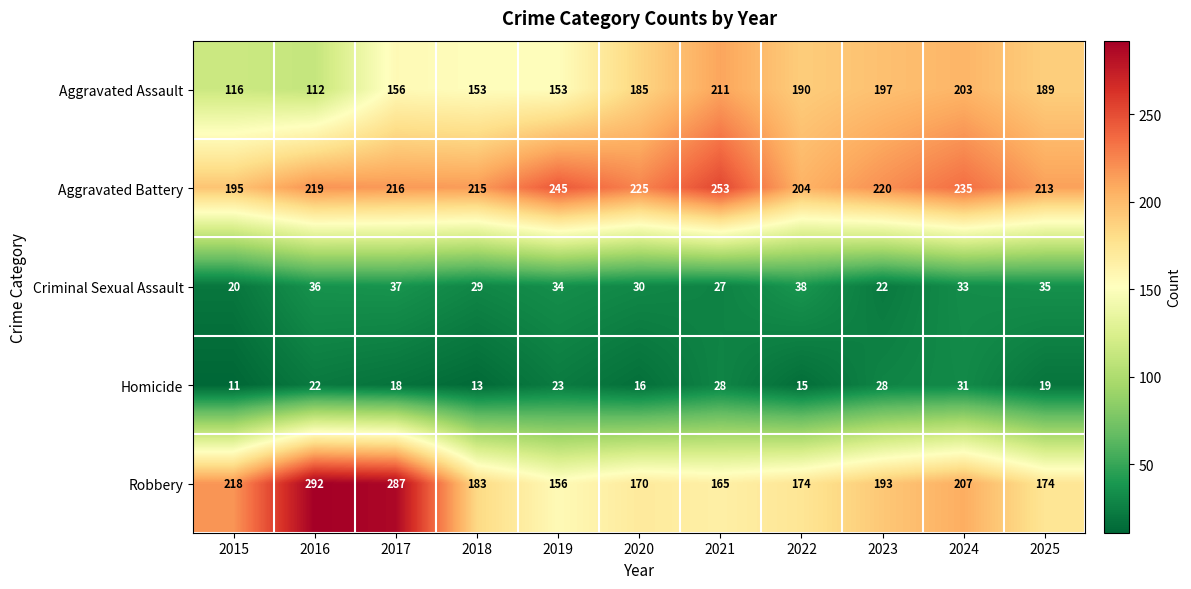

What is the difference between the maximum and second lowest values in the Aggravated Assault series?

95